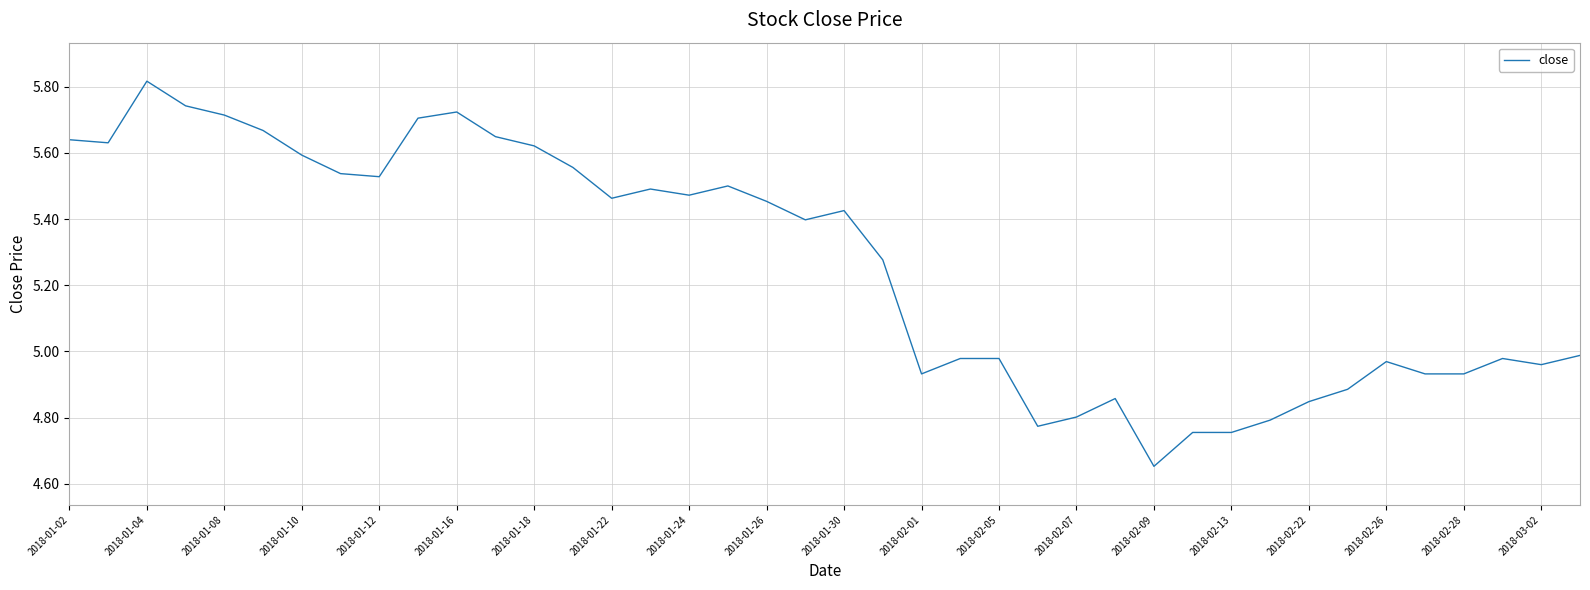

What is the difference between the second highest and minimum values?

1.1